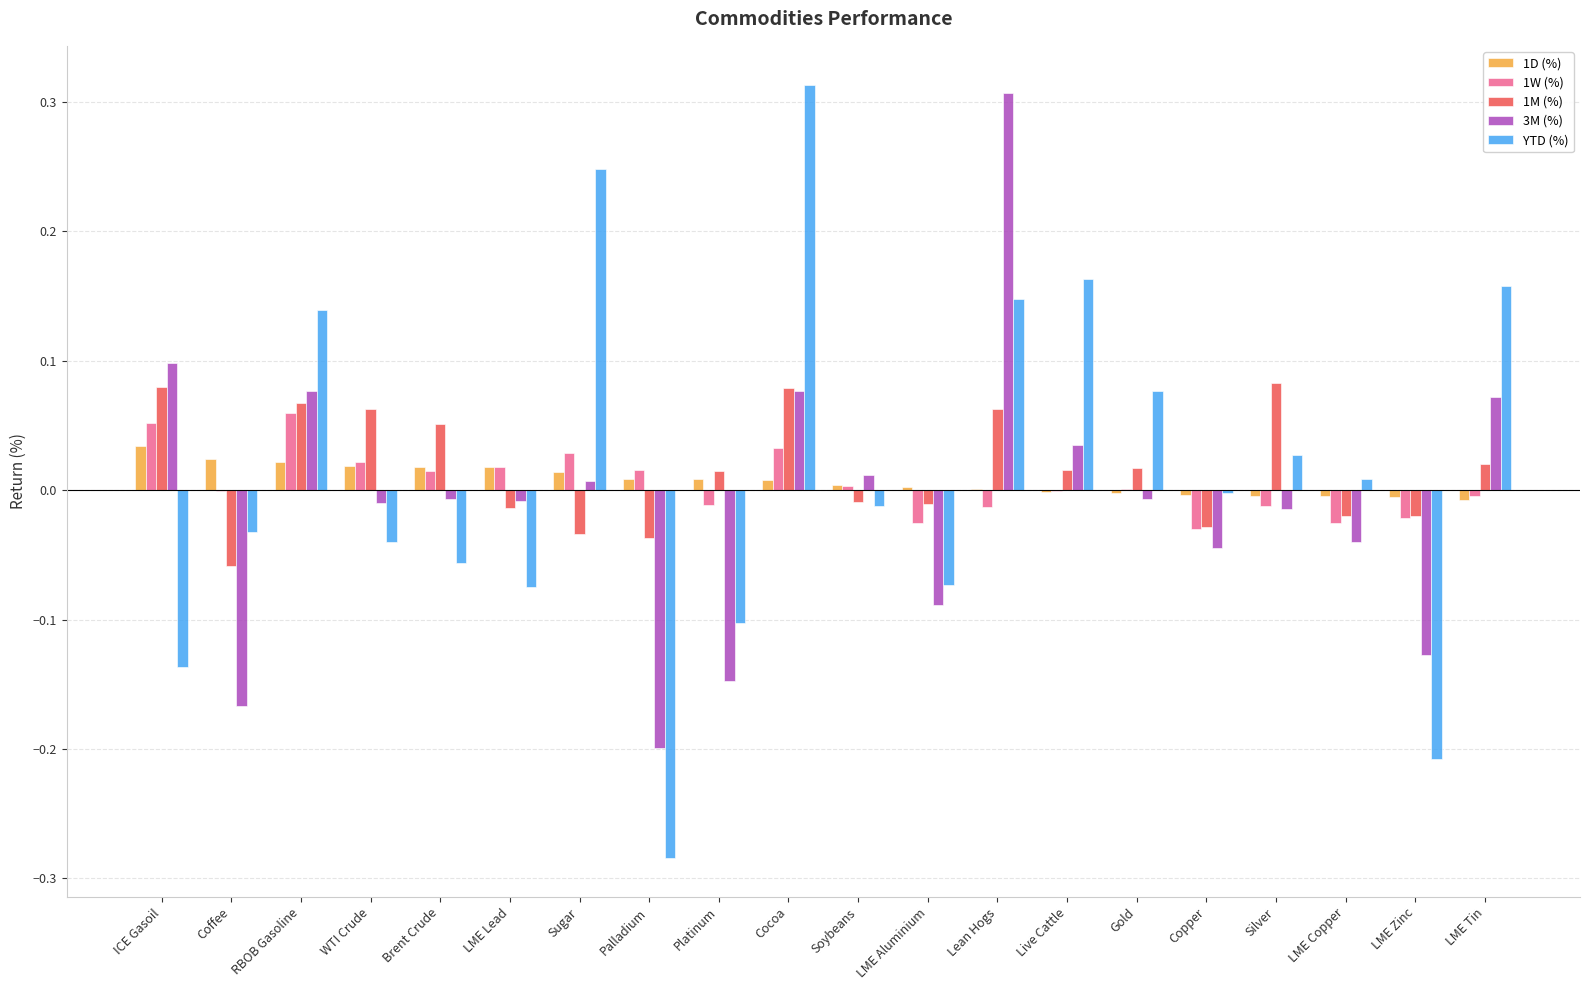

Is the value of 1M (%) at WTI Crude greater than the value of YTD (%) at Silver?

Yes